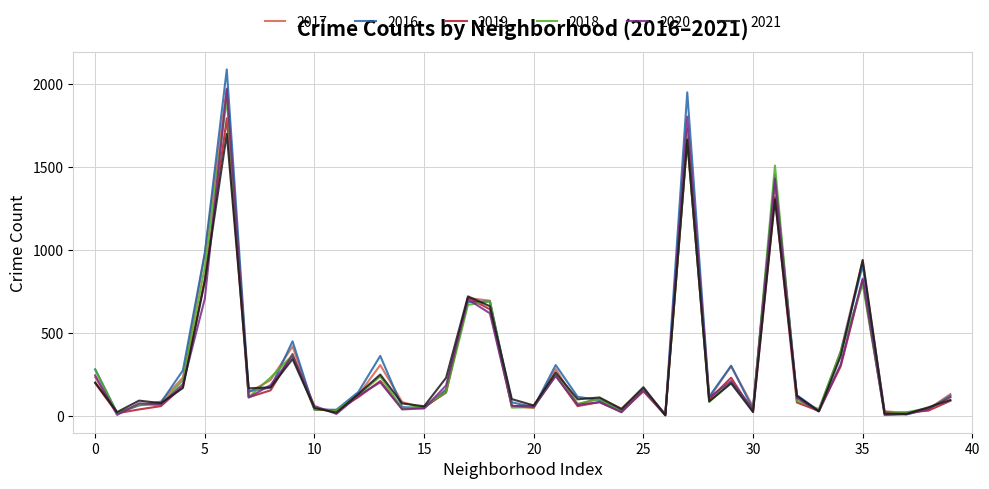

What are all the series names shown in the legend?

2017, 2016, 2019, 2018, 2020, 2021